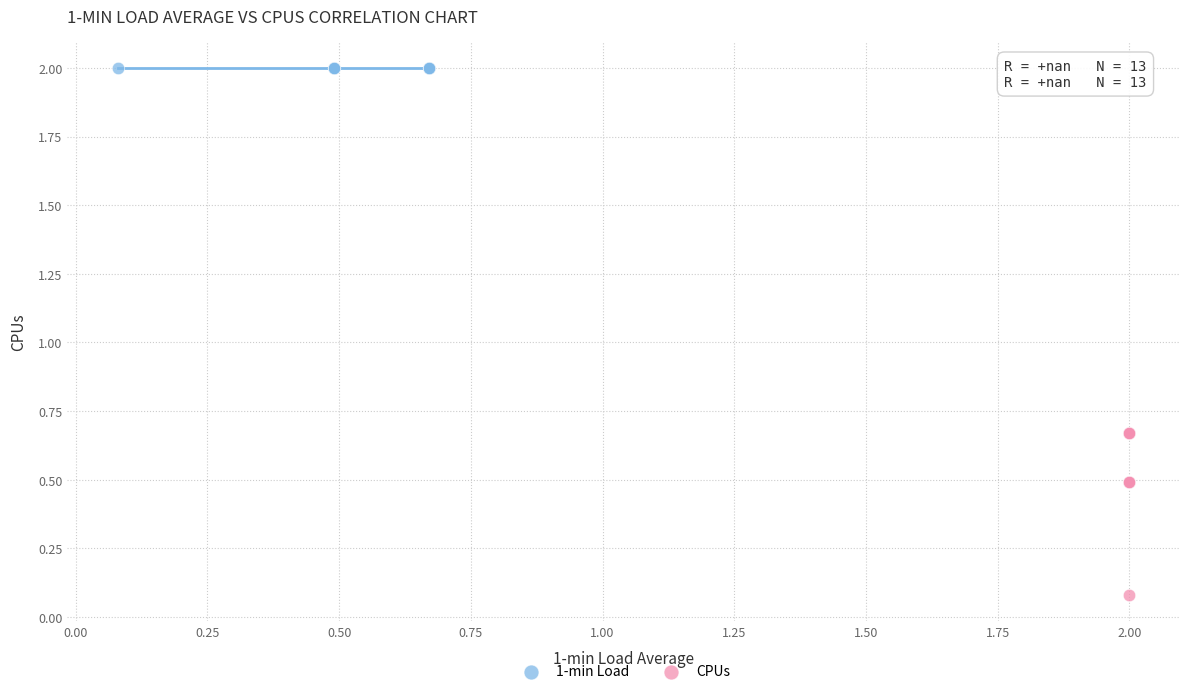

Which series contains the highest Y value?

1-min Load